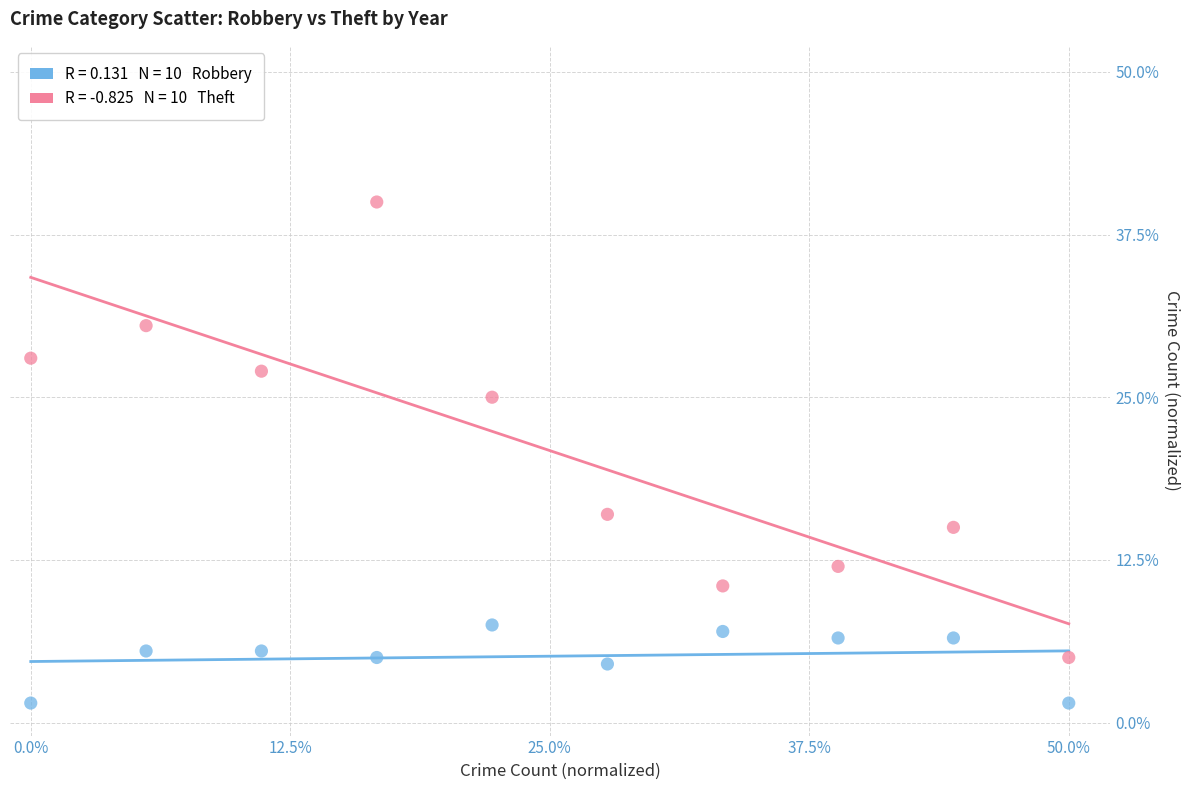

Across all data points, what is the range of Y values (max minus min)?

38.5